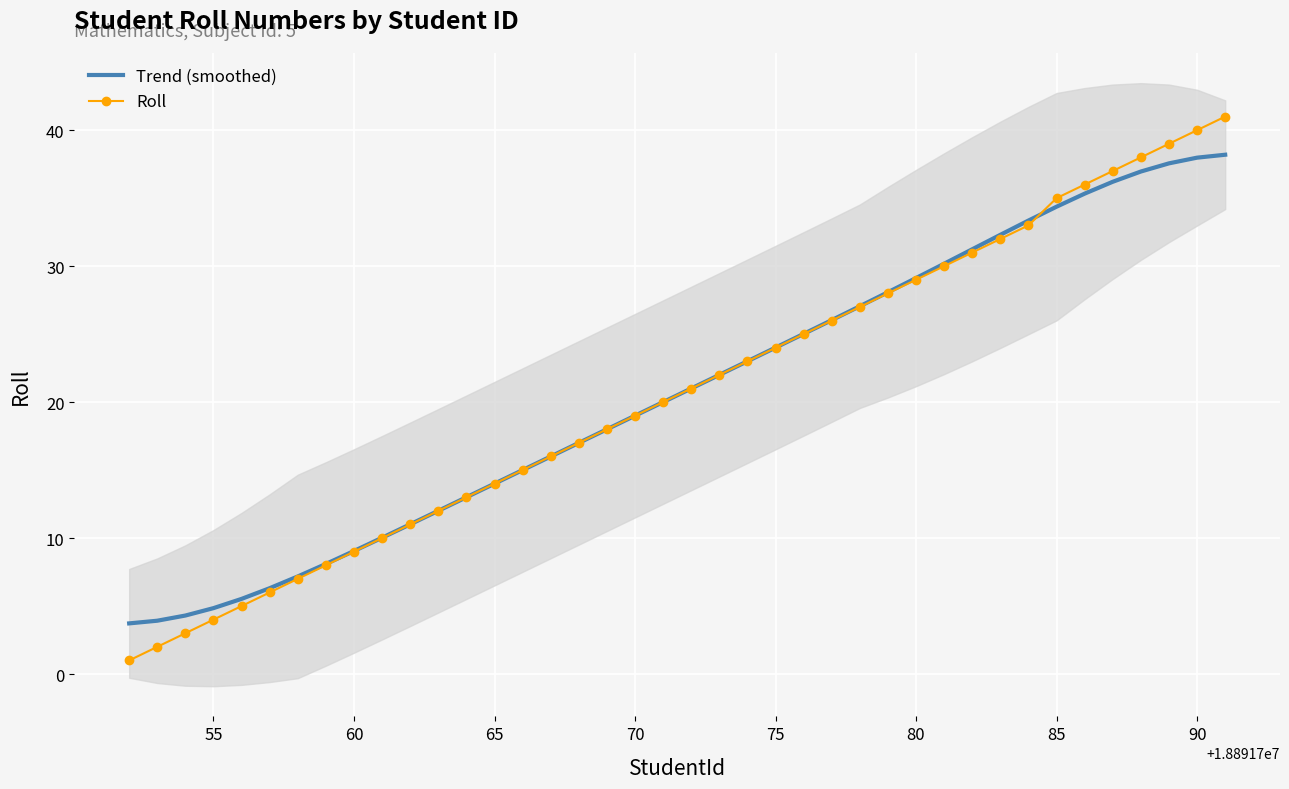

True or false: Trend (smoothed) has more than 1 interior local peaks.

False